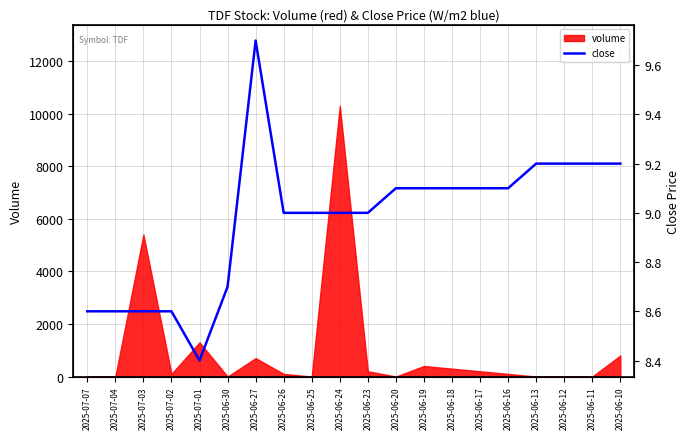

How many data points are less than 9?

6